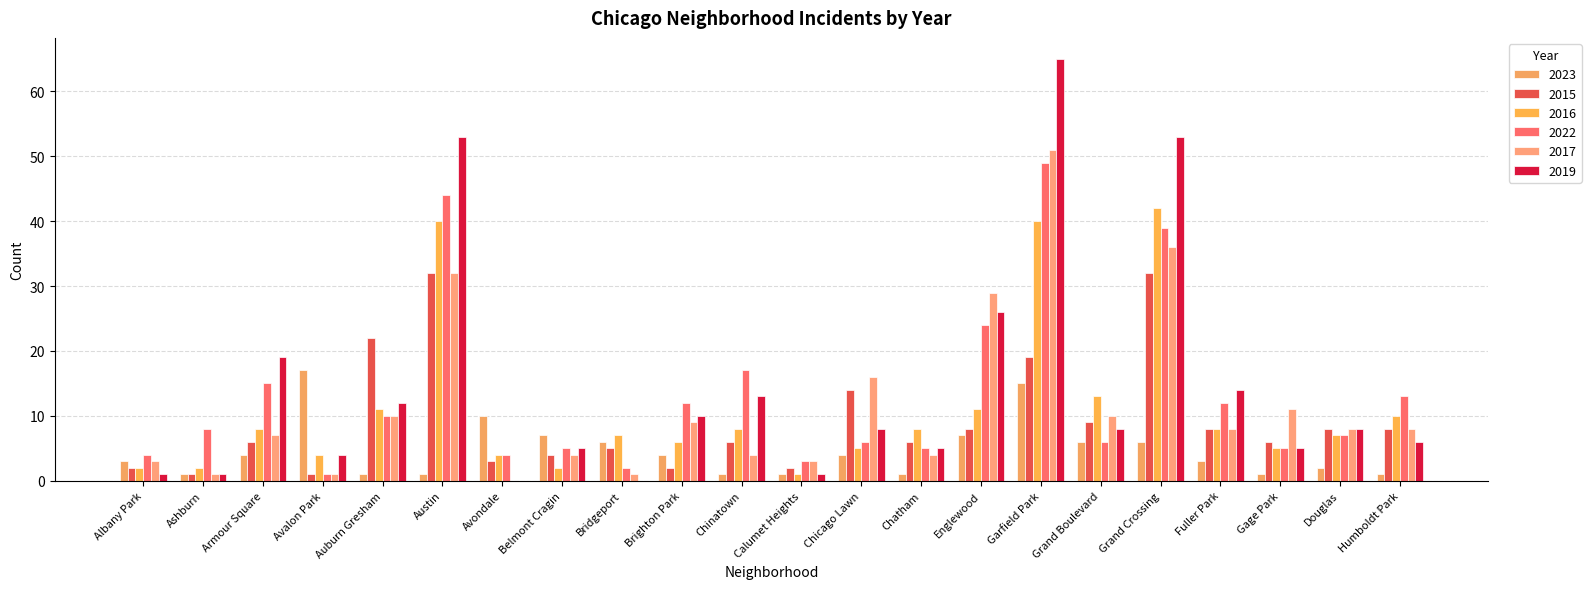

What is the sum of the 2022 values at Avondale and Garfield Park?

53